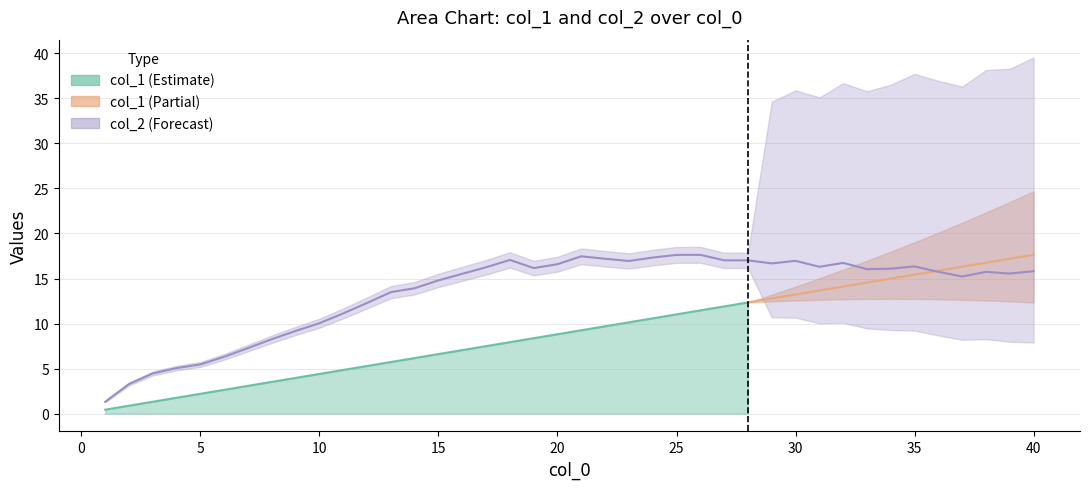

At which category does the chart reach its peak across all series?

26